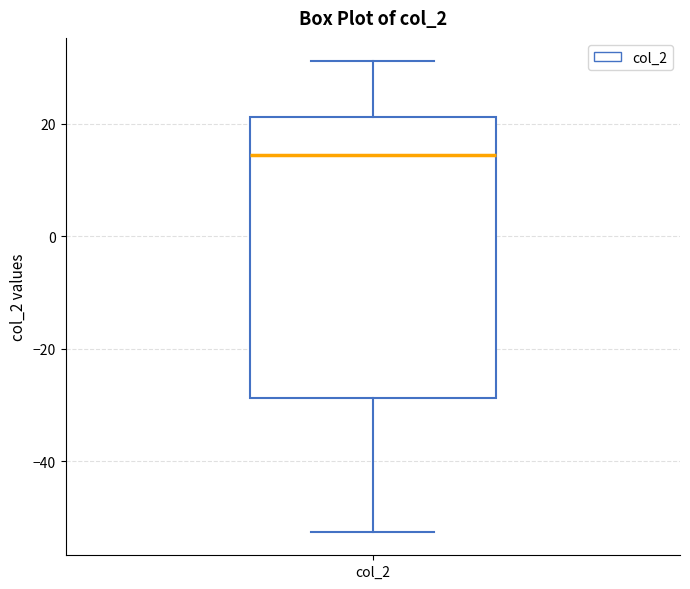

Where is the upper edge of the box for col_2 on the y-axis? The values are not printed on the chart, so give them approximately, as read against the axis.

22